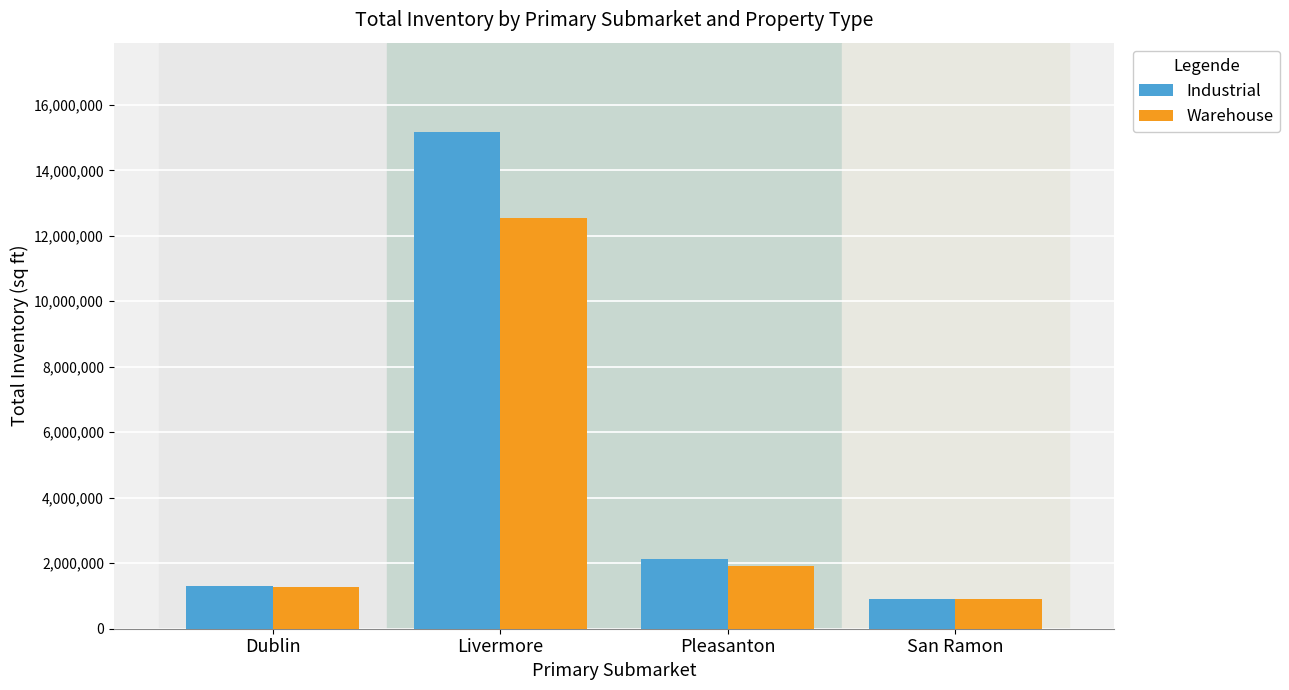

Reading right to left, what are all the values shown in this chart?

Industrial: 914449	2114693	15168365	1316832
Warehouse: 914449	1921578	12554839	1266192